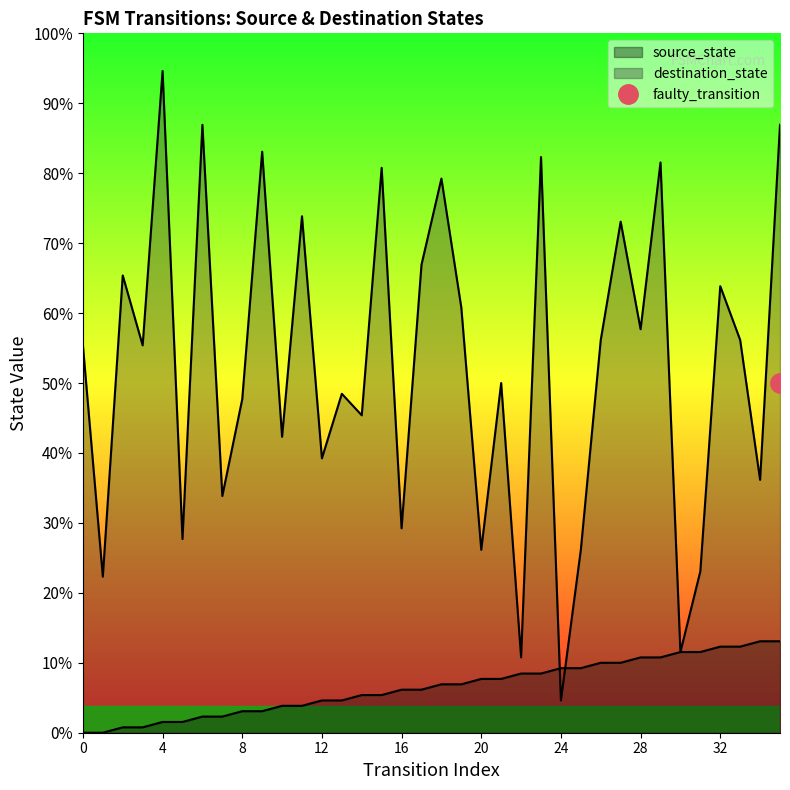

Rank the categories by destination_state value from highest to lowest.

4, 6, 35, 9, 23, 29, 15, 18, 11, 27, 17, 2, 32, 19, 28, 26, 33, 0, 3, 21, 13, 8, 14, 10, 12, 34, 7, 16, 5, 20, 25, 31, 1, 30, 22, 24